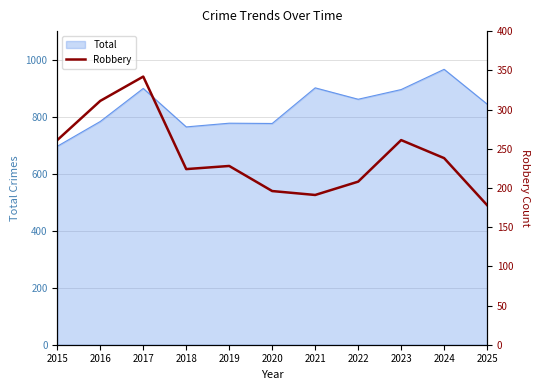

What is the minimum value shown in the chart?

178